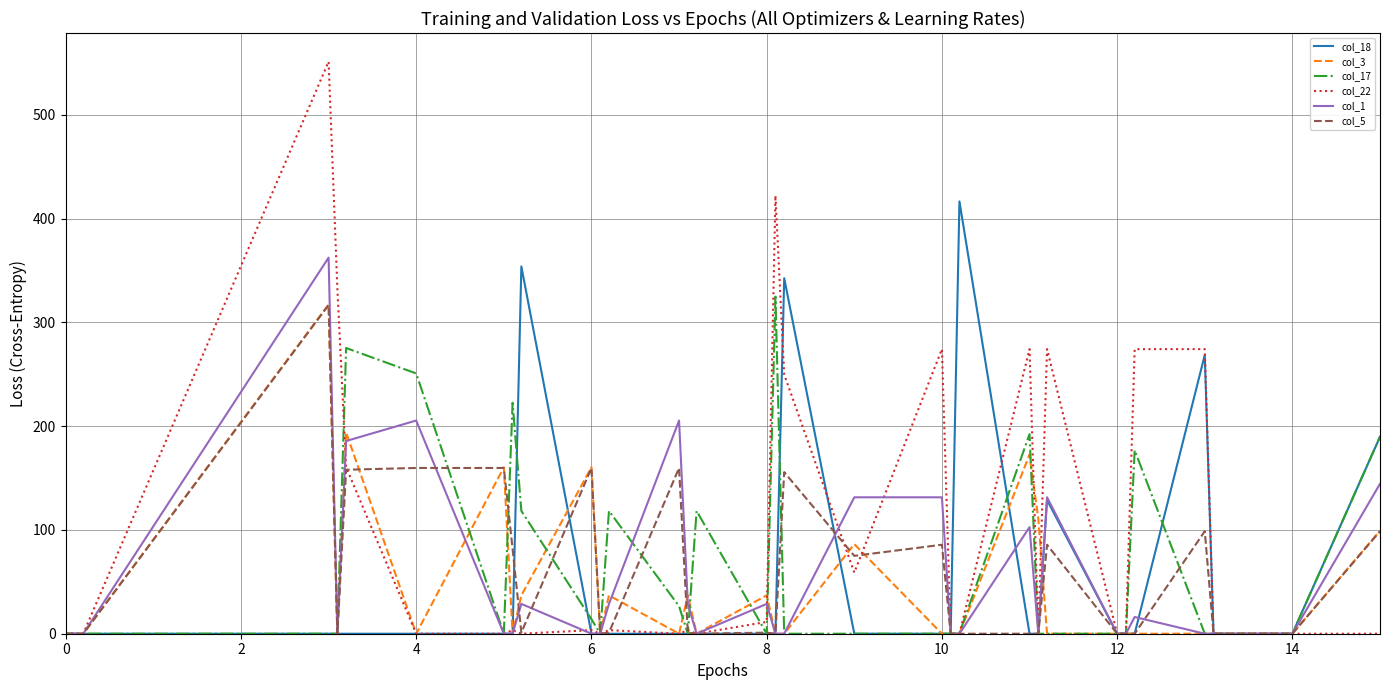

How many lines are shown in the chart?

6